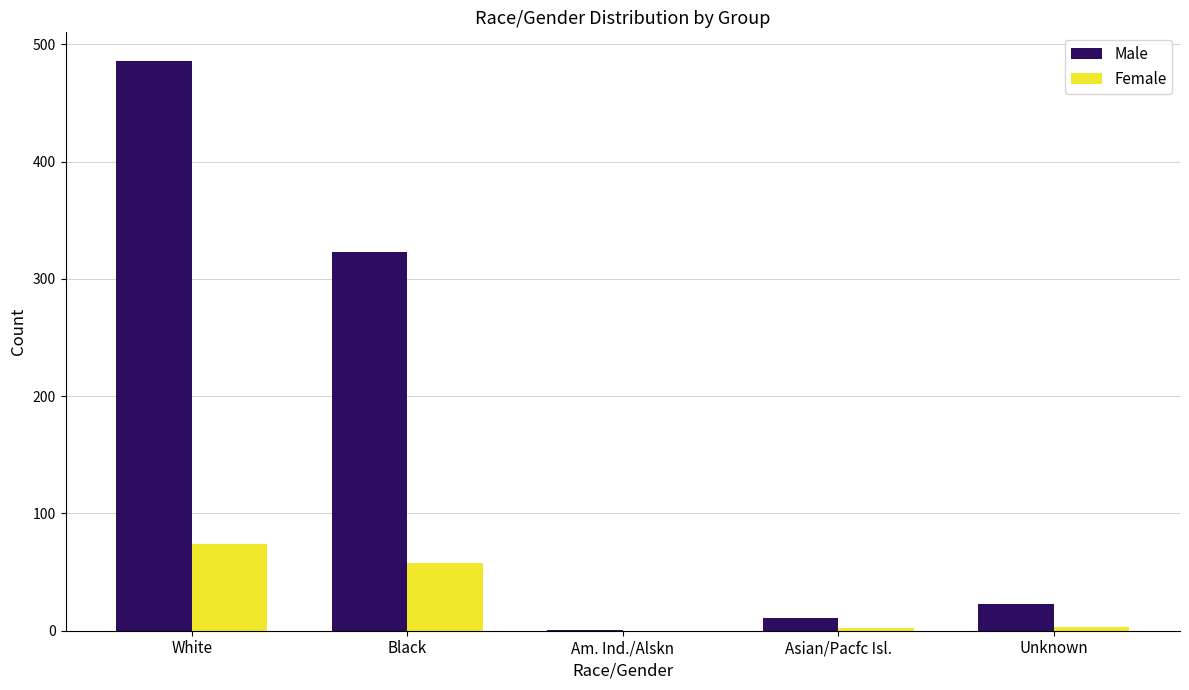

Is the value of Female at Am. Ind./Alskn greater than the value of Male at Unknown?

No